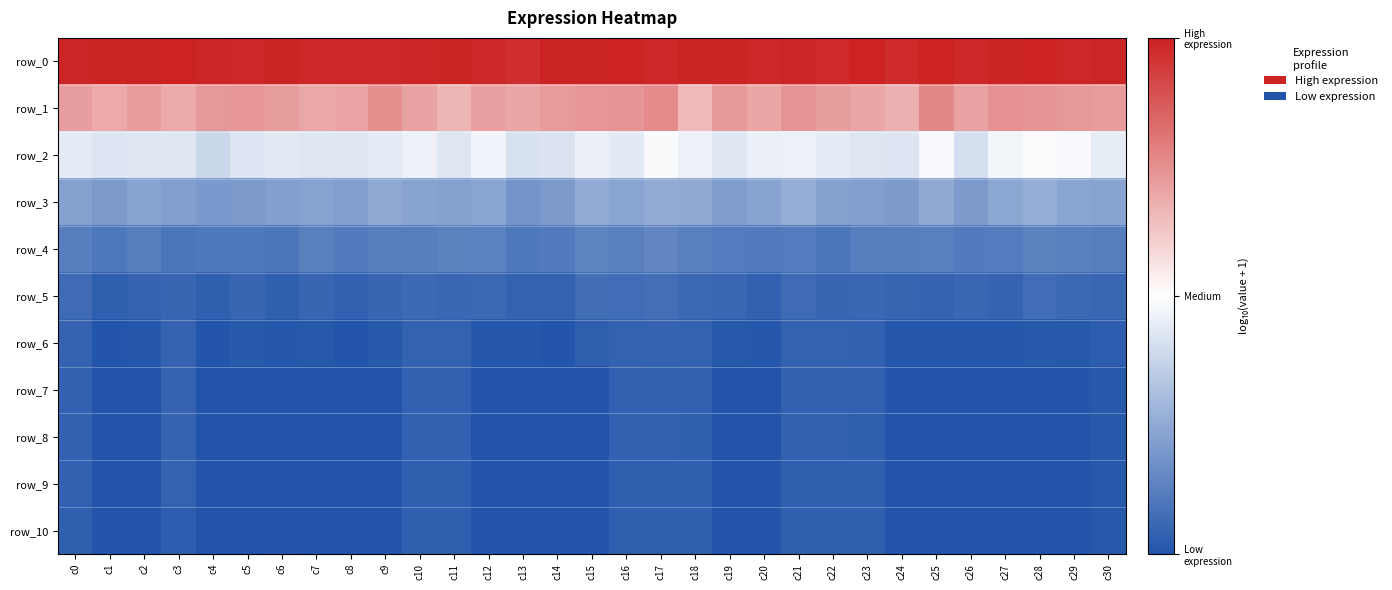

At how many categories does at least one series exceed 7?

31